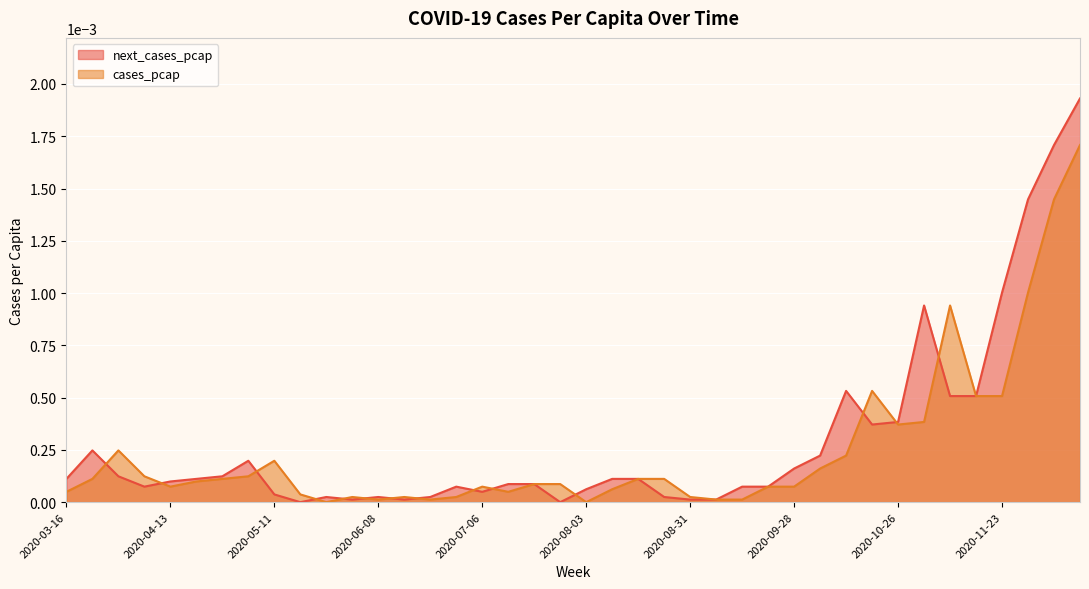

At which category does cases_pcap reach its first local valley?

2020-04-13